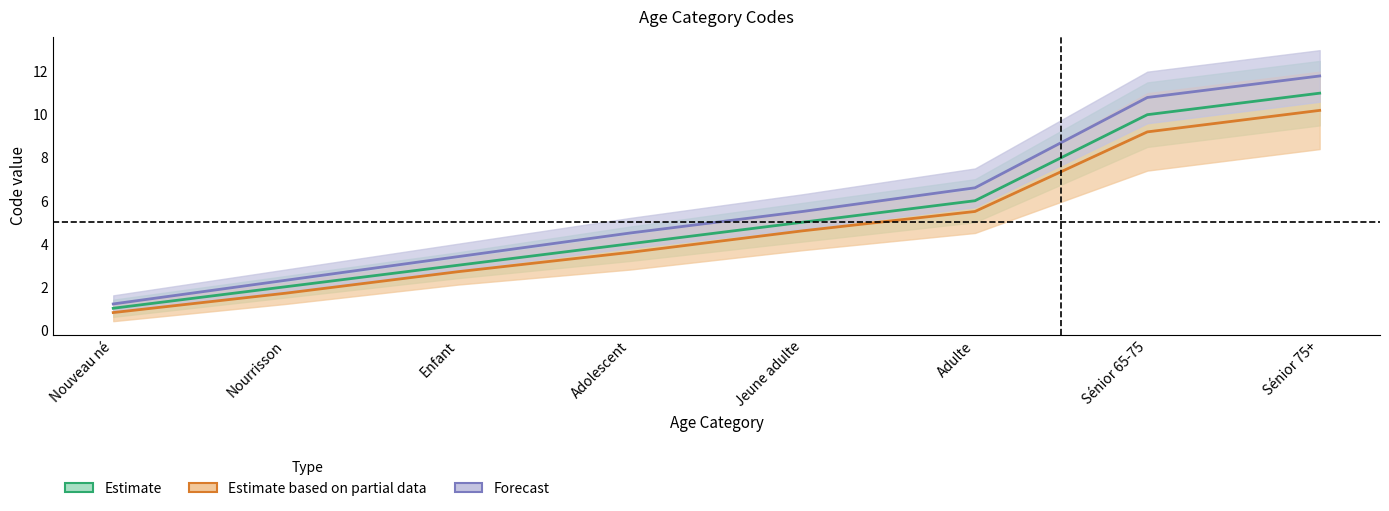

True or false: Estimate has more than 0 interior local peaks.

False